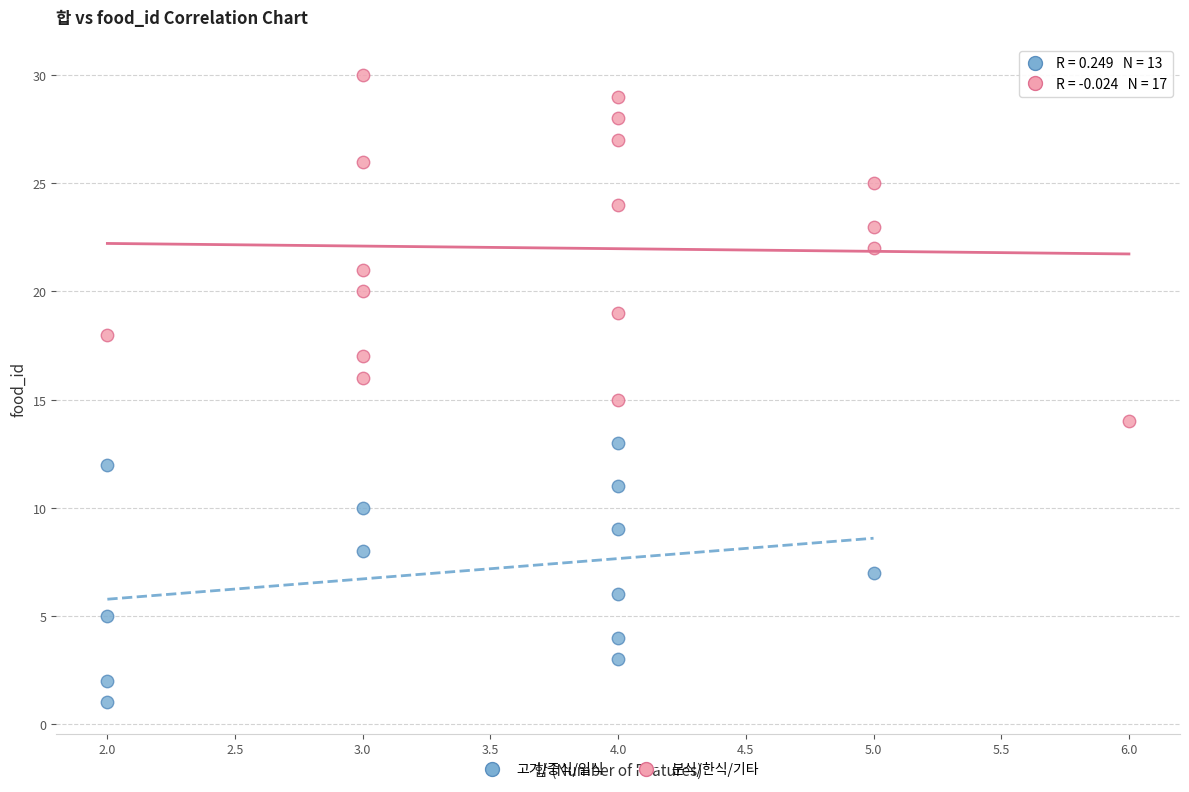

What are all the series names shown in the legend?

고기/중식/일식, 분식/한식/기타